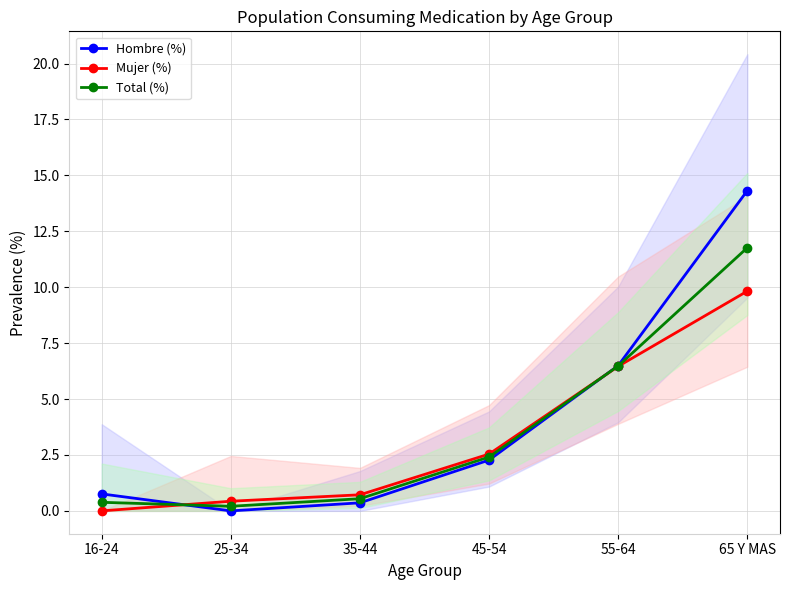

What is the difference between the second highest and minimum values in the Hombre (%) series?

6.5